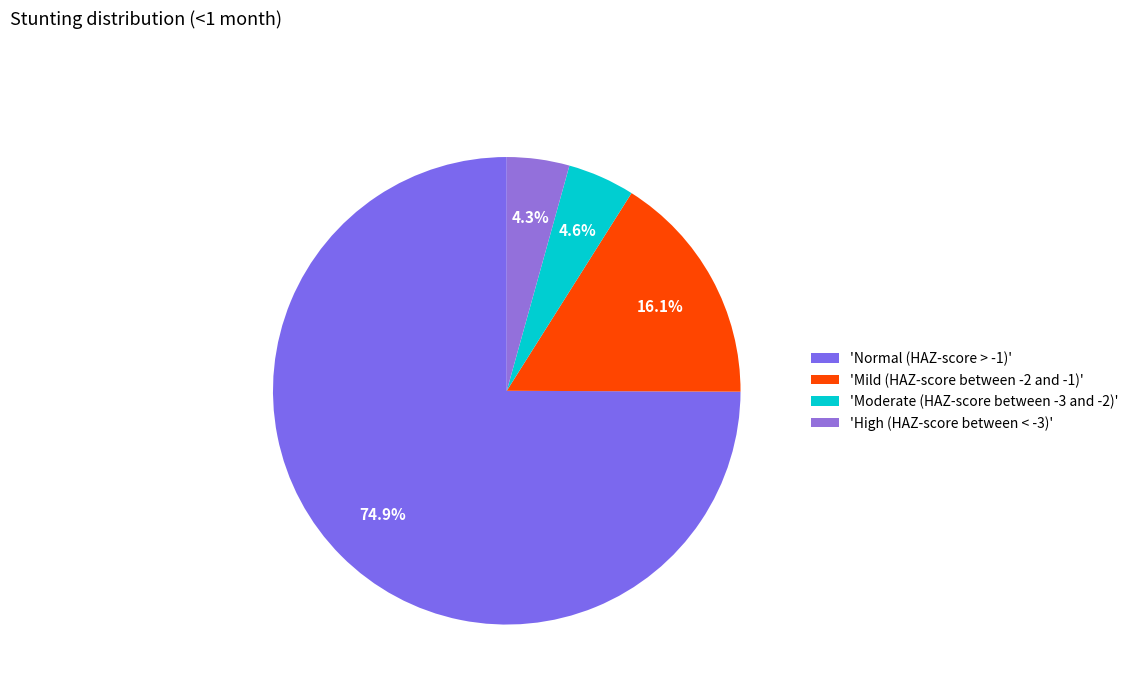

Count the number of slices in the pie.

4